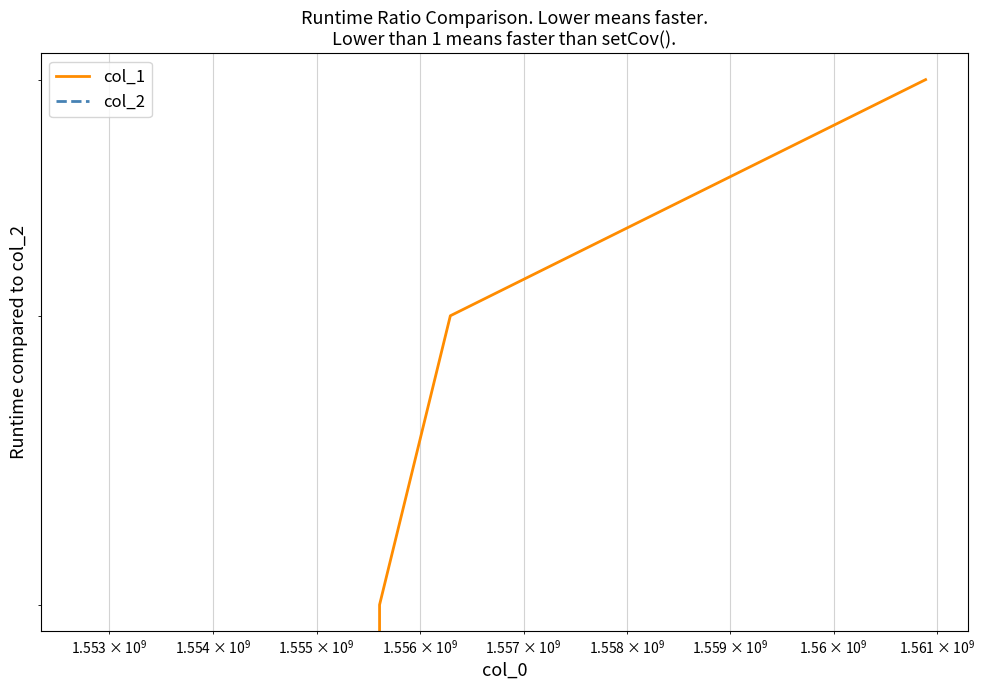

True or false: col_2 has more than 2 points higher than both neighbors.

False